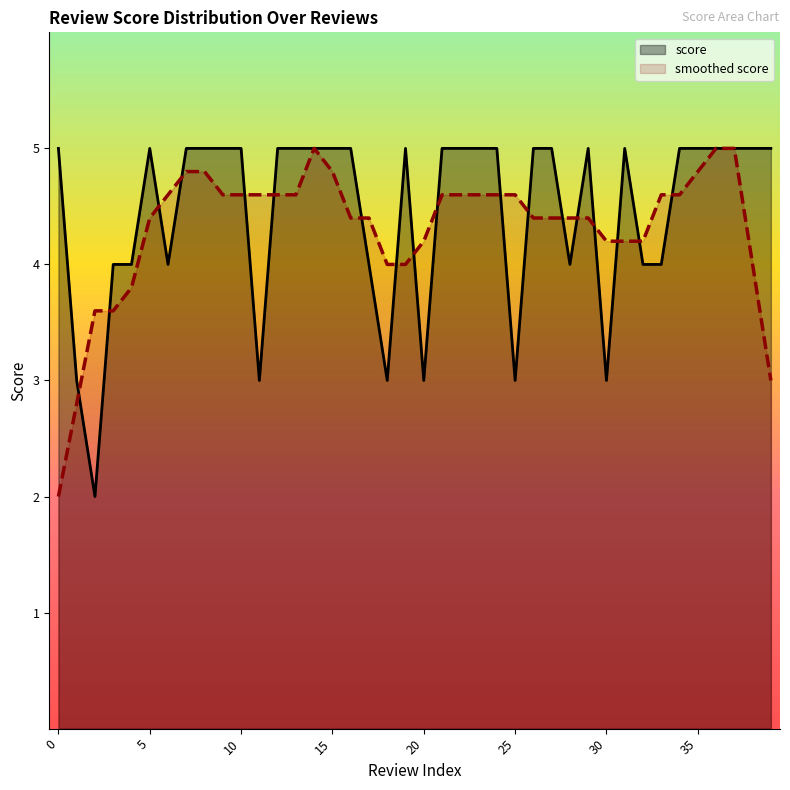

Approximately how many times larger is the value at 39 compared to 16?

1.0